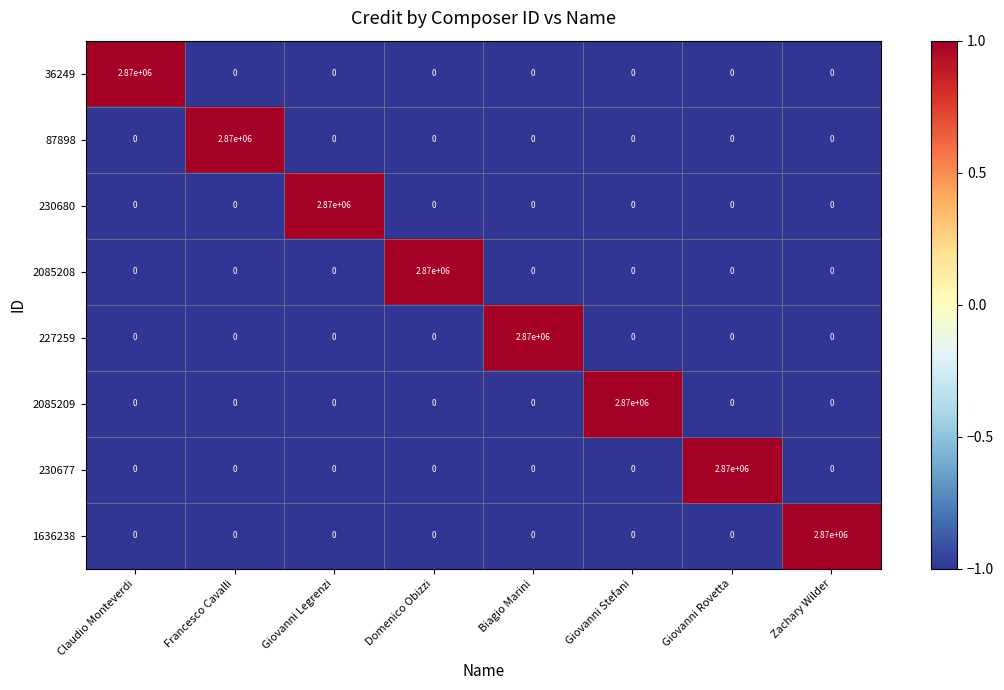

The 36249 series shows 976853 at Francesco Cavalli. True or false?

False